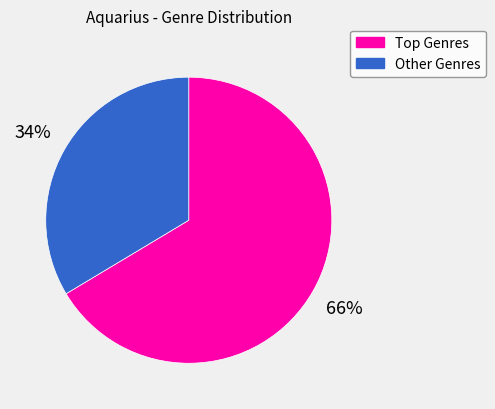

To the nearest percent, what is the average slice percentage?

50%